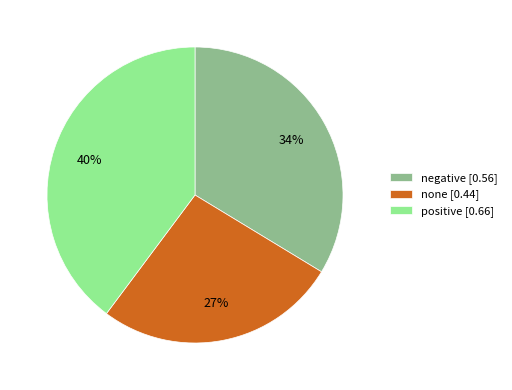

Rank the categories by value from highest to lowest.

positive, negative, none